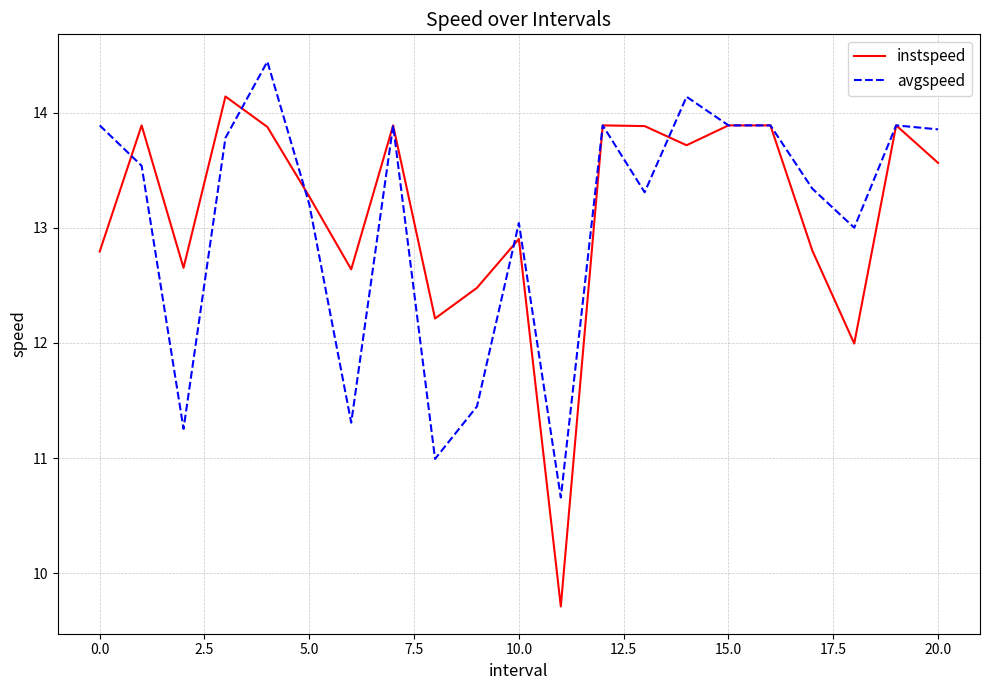

Count the number of data series in this chart.

2